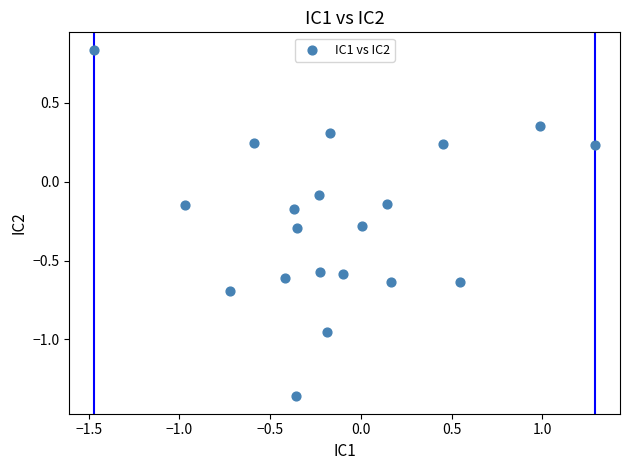

What is the range of X values (max minus min)?

2.8